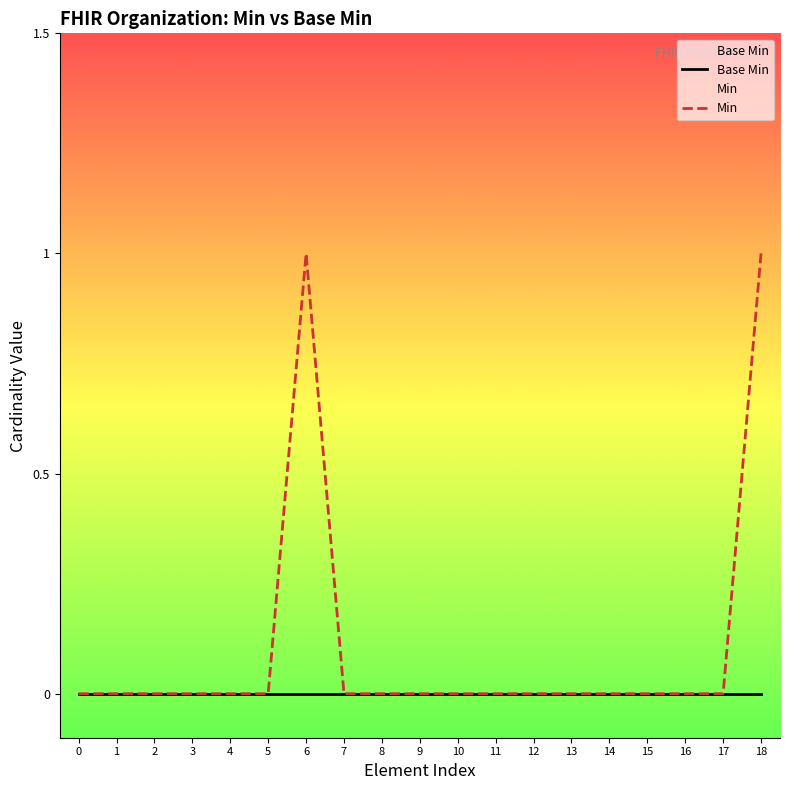

How many distinct data groups are displayed?

2